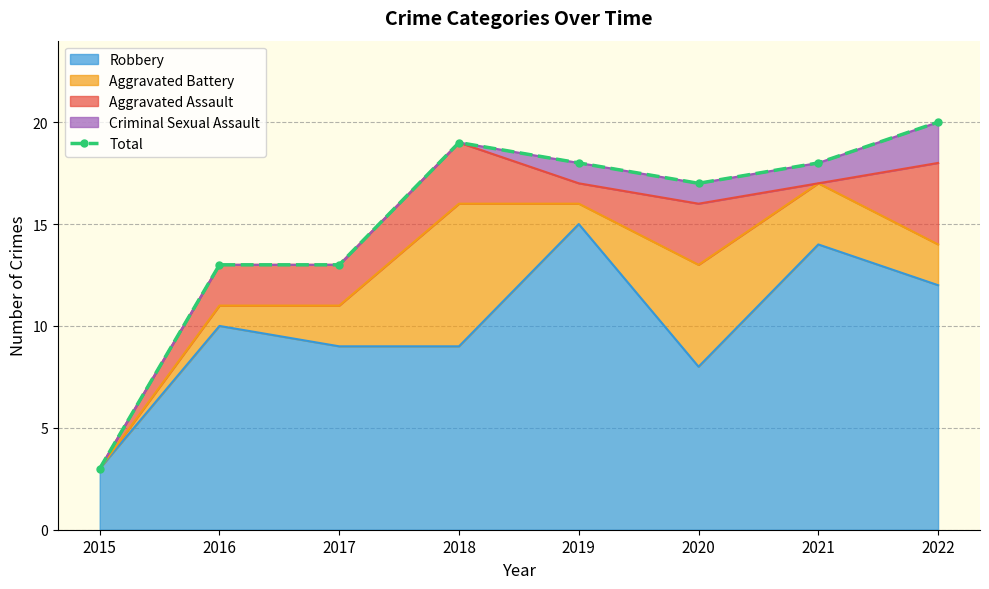

What value does the data have at 2021?

18